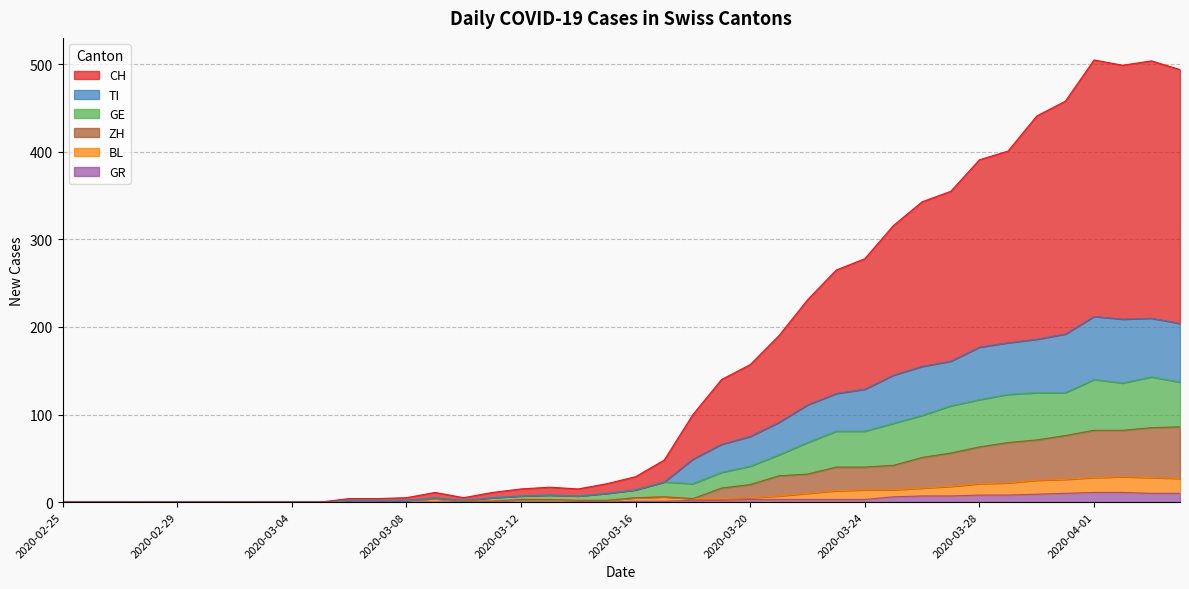

Reading right to left, transcribe all the data shown in this chart.

CH: 494	504	499	505	458	441	401	391	355	343	316	278	265	231	190	157	140	100	48	29	21	15	17	15	11	5	11	5	4	4	0	0	0	0	0	0	0	0	0	0
TI: 204	210	209	212	192	186	182	177	161	155	145	129	124	111	91	75	66	49	23	14	10	7	8	7	5	2	5	2	2	2	0	0	0	0	0	0	0	0	0	0
GE: 137	143	136	140	125	125	123	117	110	99	90	81	81	68	54	41	34	21	23	14	10	7	8	7	5	2	5	2	2	2	0	0	0	0	0	0	0	0	0	0
GR: 10	10	11	11	10	9	8	8	7	7	6	3	3	3	3	3	2	2	1	1	0	0	0	0	0	0	0	0	0	0	0	0	0	0	0	0	0	0	0	0
BL: 27	28	29	28	26	25	22	21	18	16	14	14	13	10	7	5	4	4	6	5	2	2	3	3	1	1	4	2	2	2	0	0	0	0	0	0	0	0	0	0
ZH: 86	85	82	82	76	71	68	63	56	51	42	40	40	32	30	20	16	4	6	5	2	2	3	3	1	1	4	2	2	2	0	0	0	0	0	0	0	0	0	0